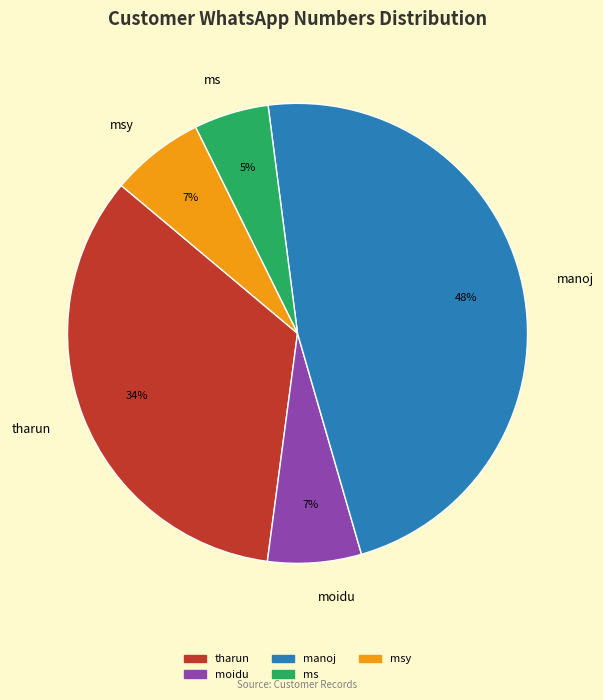

Does any single category account for the majority?

No